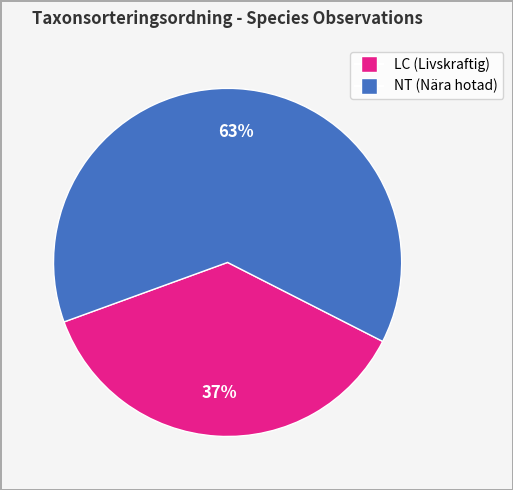

Is there any slice that represents more than half of the pie?

Yes